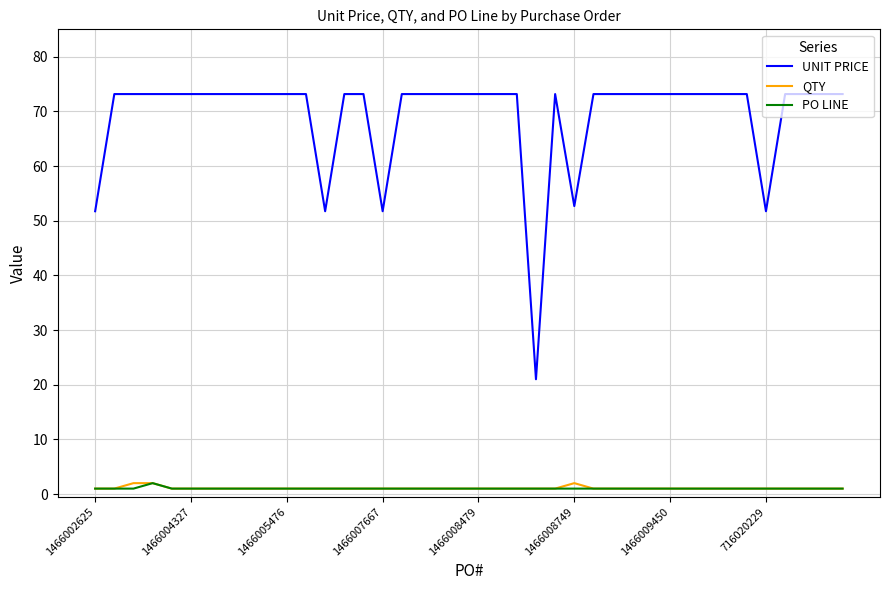

Which series has the largest range (max minus min)?

UNIT PRICE